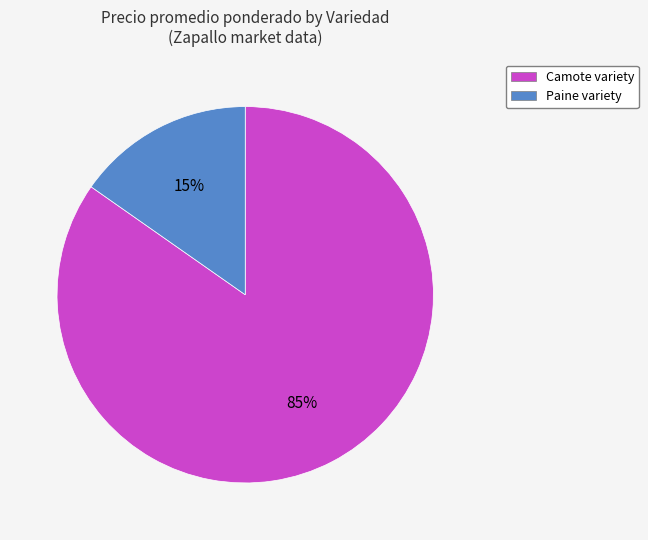

To the nearest percent, what is the combined percentage of Camote variety and Paine variety?

100%